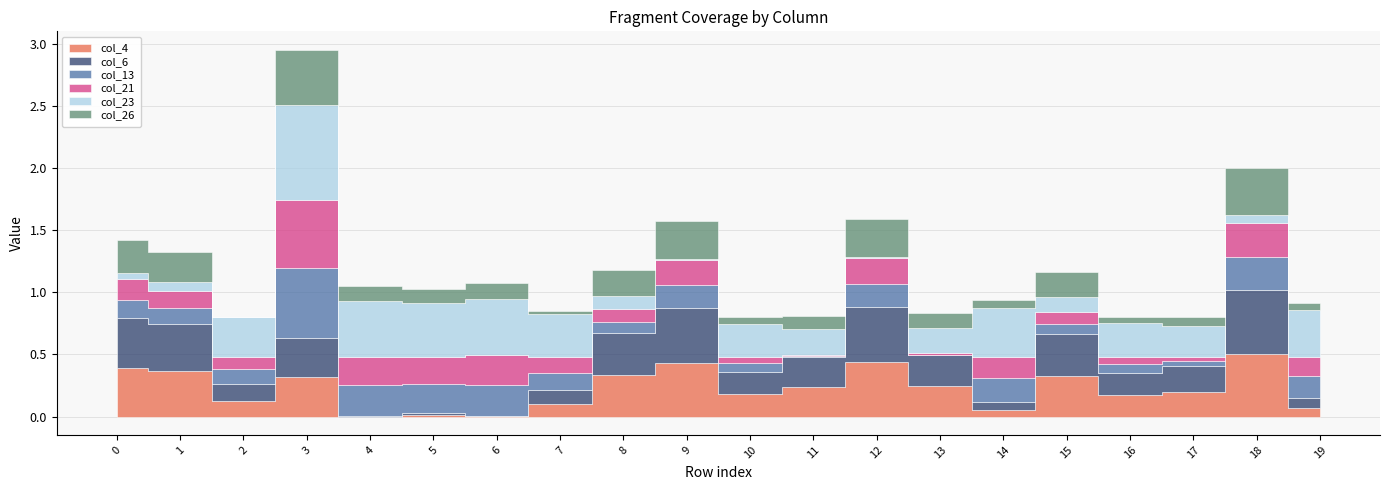

Does the chart display data point markers on the line(s)?

No